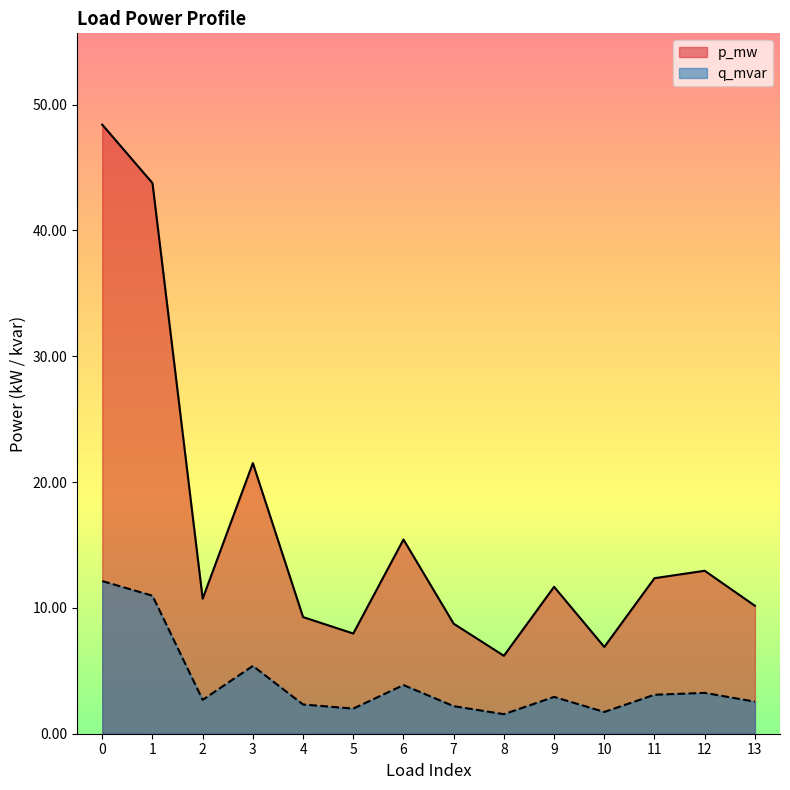

What are all the series names shown in the legend?

p_mw, q_mvar